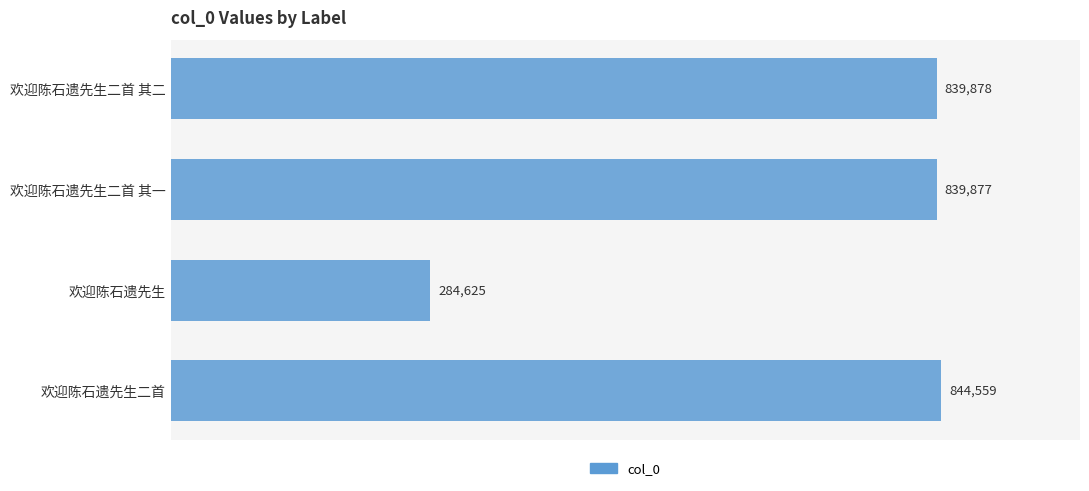

The chart shows a value of 839877 at 欢迎陈石遗先生二首 其一. True or false?

True